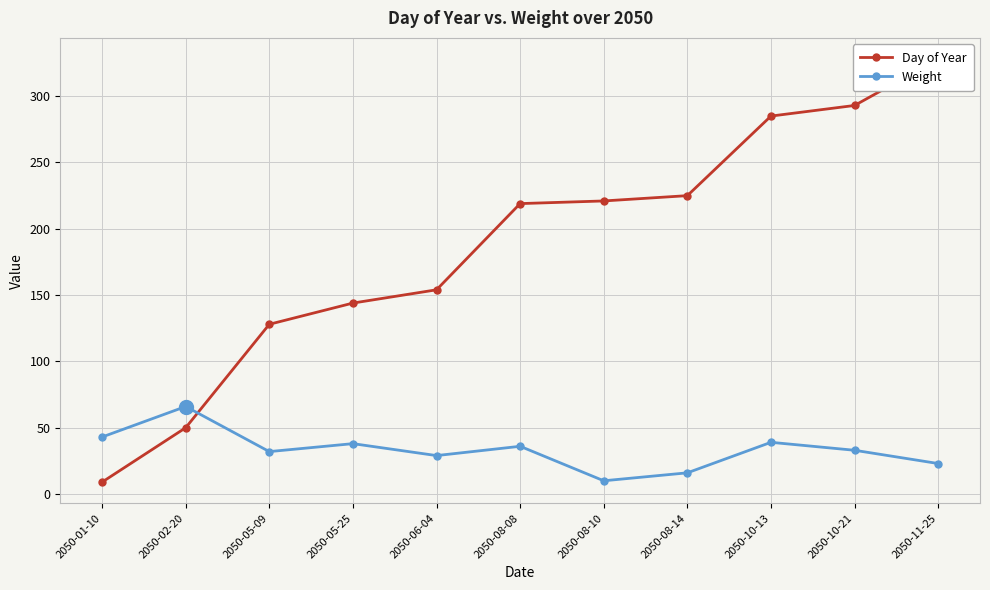

Which series changed the most between 2050-02-20 and 2050-10-21?

Day of Year